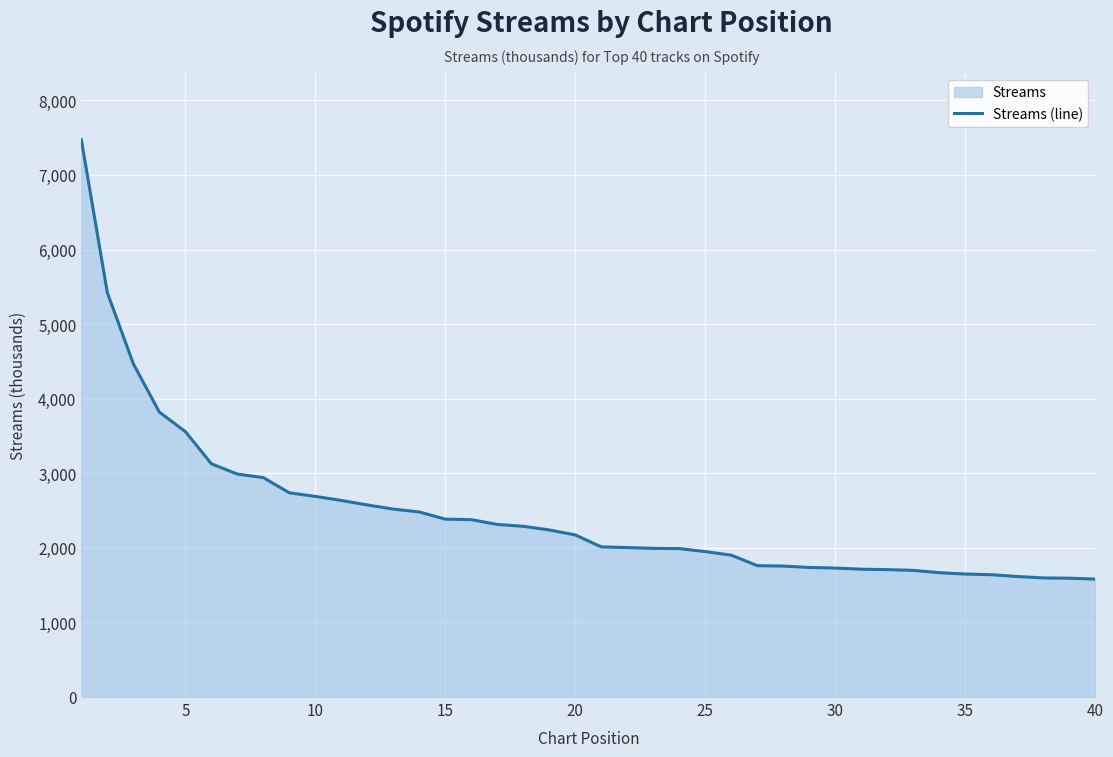

True or false: the data has more than 1 interior local peaks.

False